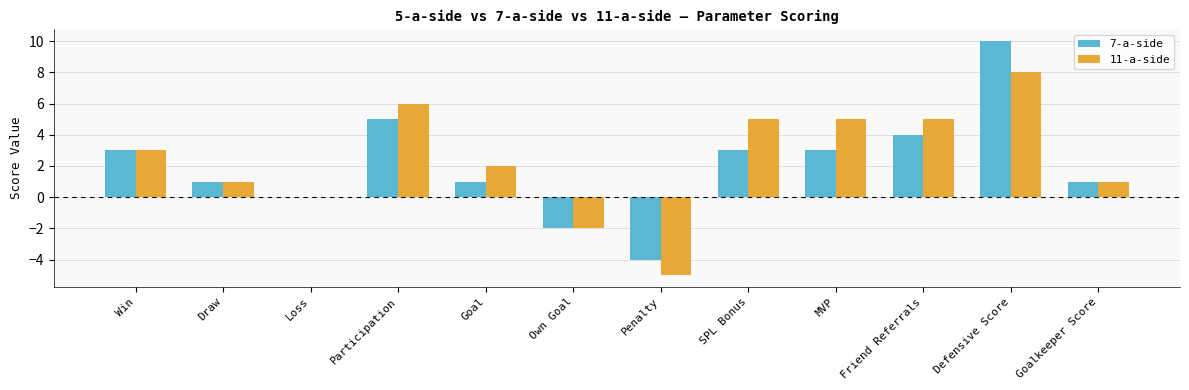

How many groups of bars are there?

12